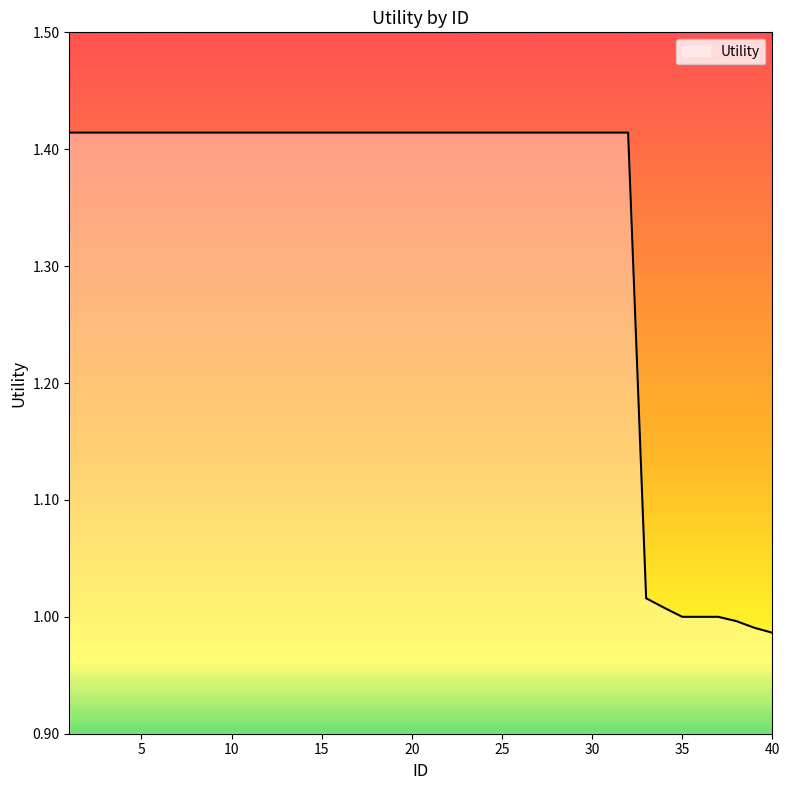

What is the difference between the maximum and minimum values?

0.4